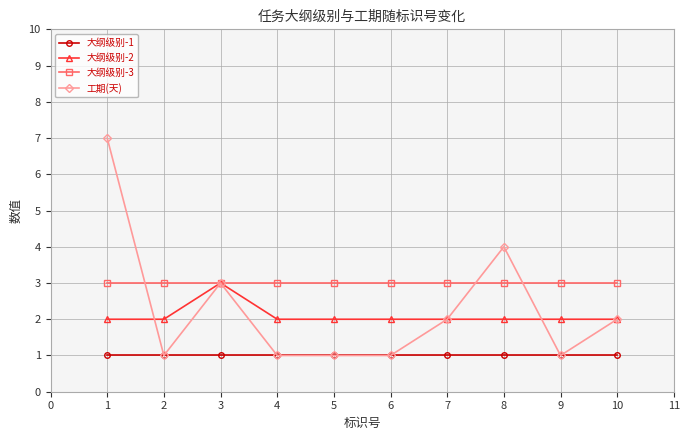

True or false: 大纲级别-1 has a value of 1 at 1.

True